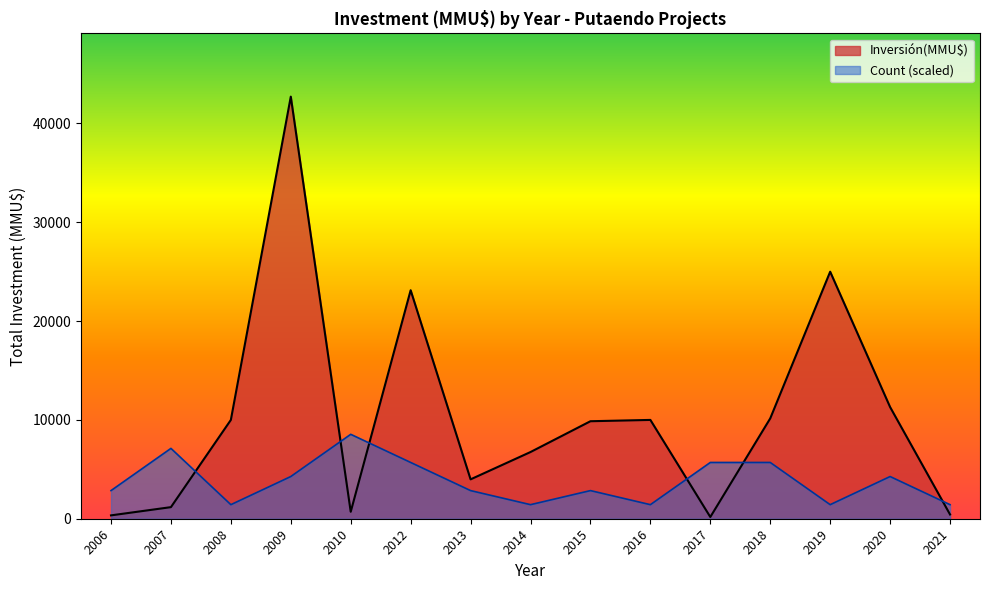

At which label is Inversión(MMU$) closest to 21445?

2012